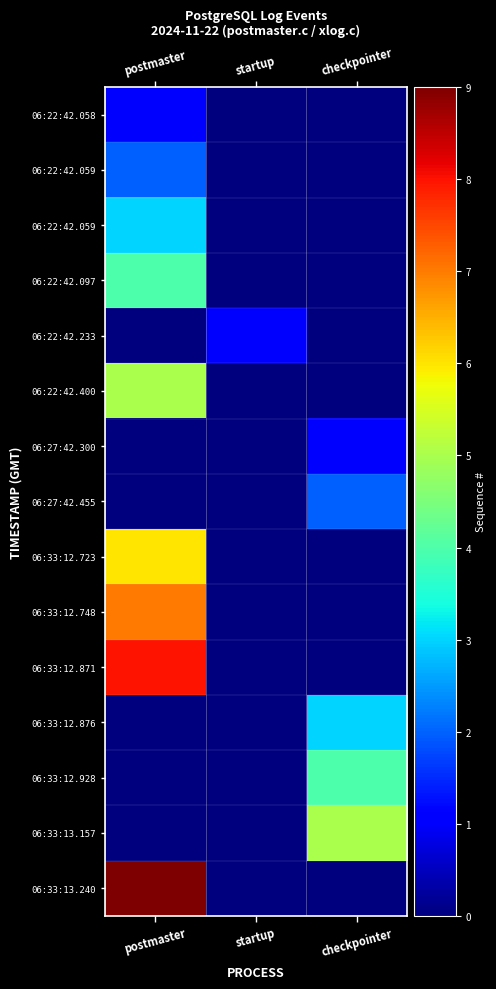

What is the difference between the highest and lowest values at checkpointer?

5